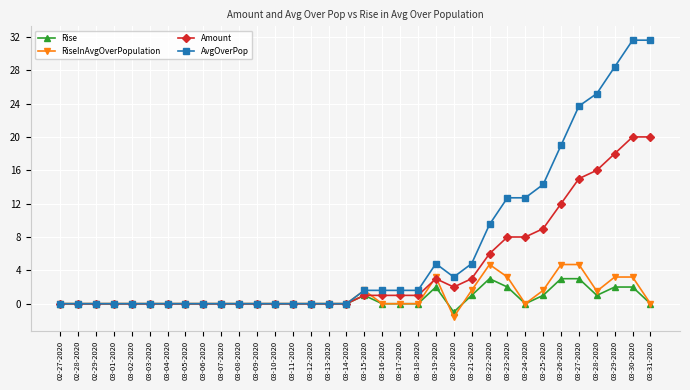

Is this an area chart (filled region under the line)?

No